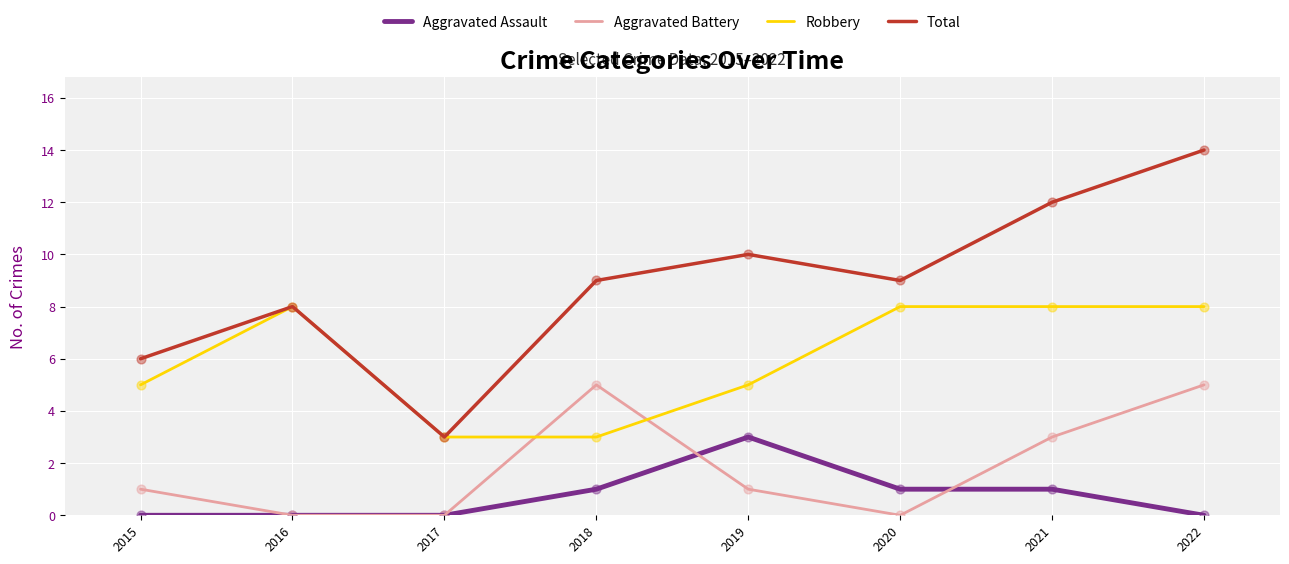

At which category is the sum across all series the highest?

2022